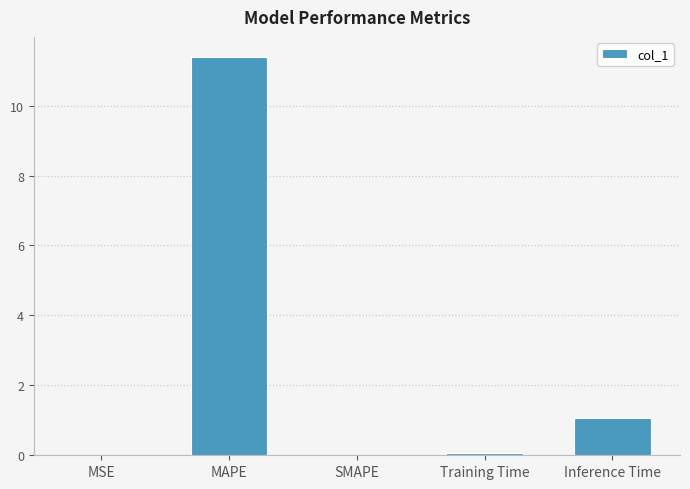

The chart shows a value of 0.0 at SMAPE. True or false?

True